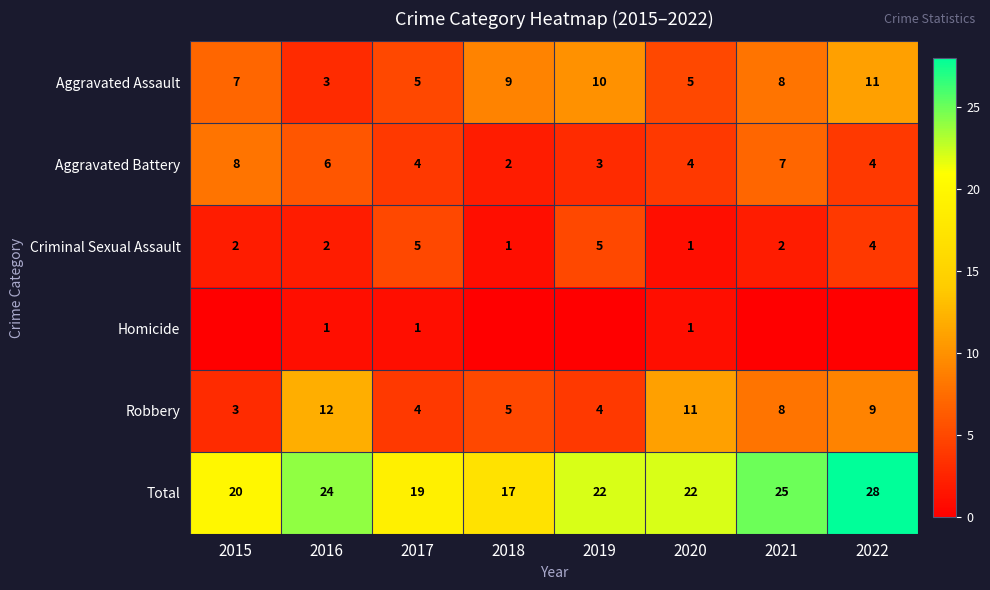

How many categories are shown in the chart?

8